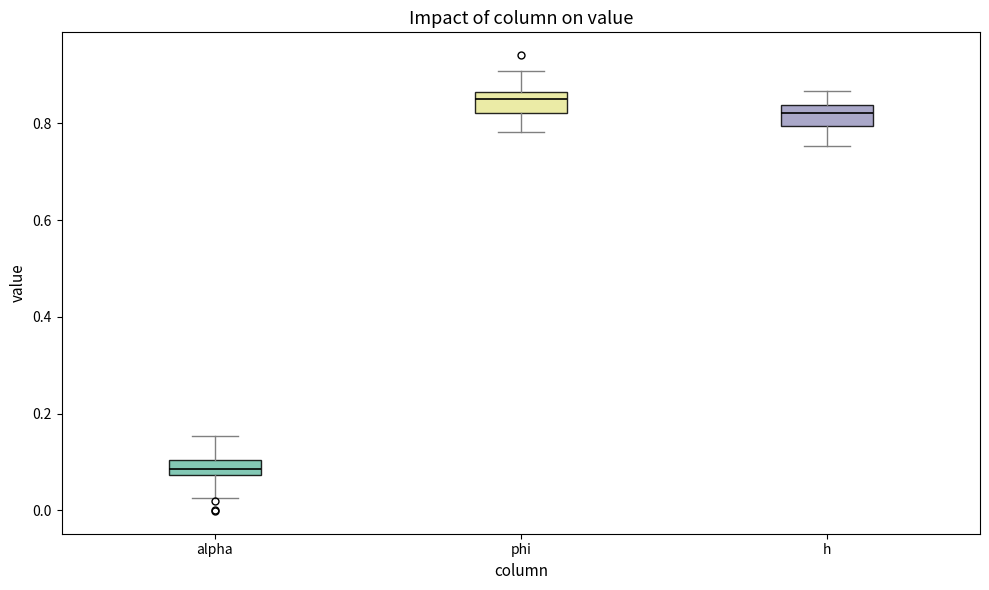

Reading left to right, read every box against the y-axis: the position of its median line, the range the box covers, and the ends of its whiskers. The values are not printed on the chart, so give them approximately, as read against the axis.

alpha: median 0.08 (inside the box), box 0.08 to 0.10, whiskers 0.02 to 0.16
phi: median 0.86 (just below the box's upper edge), box 0.82 to 0.86, whiskers 0.78 to 0.90
h: median 0.82, box 0.80 to 0.84, whiskers 0.76 to 0.86